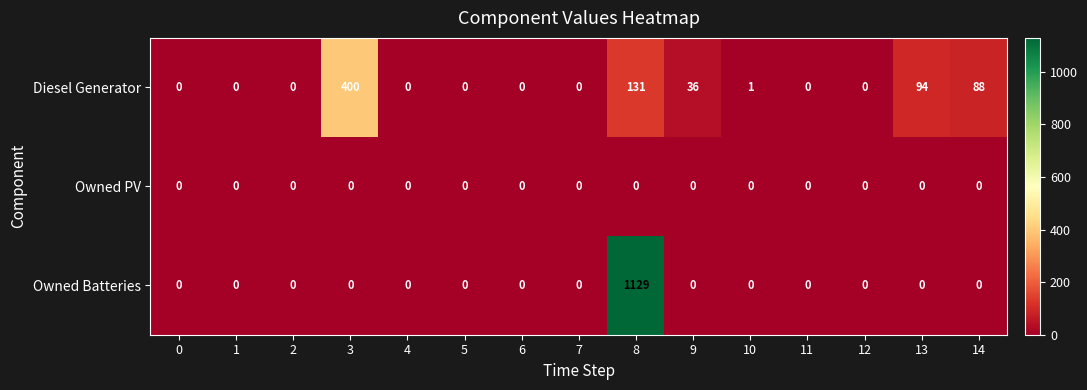

Rank the series by their average value, from lowest to highest.

Owned PV, Diesel Generator, Owned Batteries